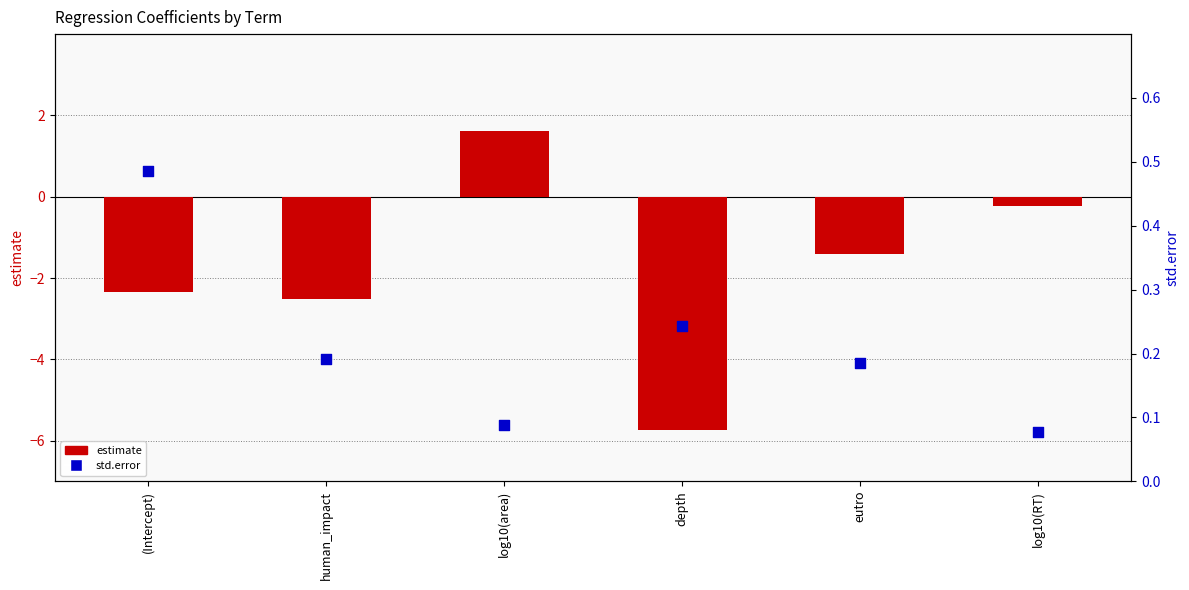

What is the total value across all series at log10(RT)?

-0.1